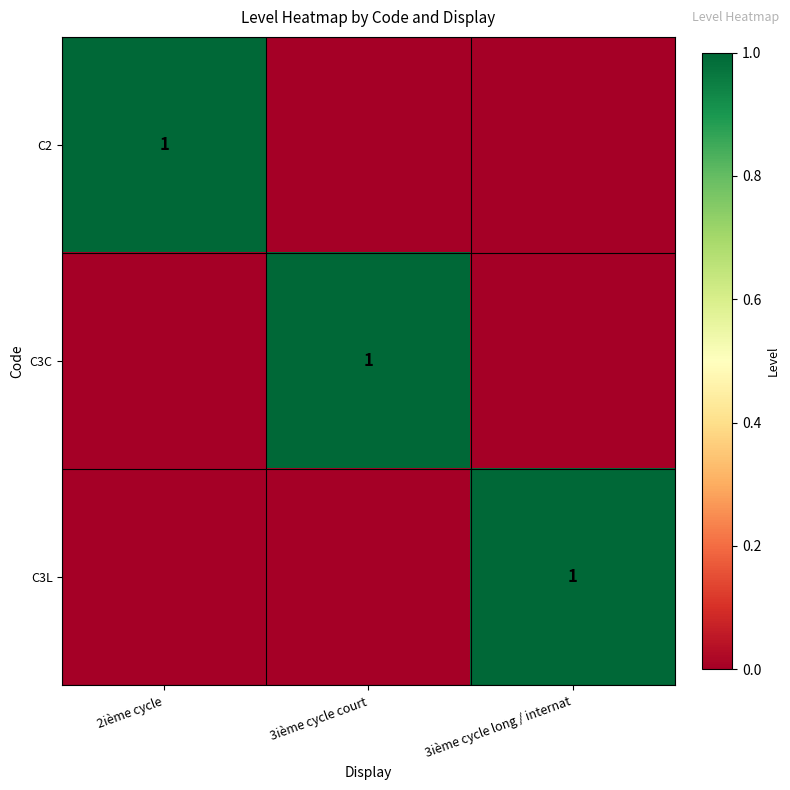

The value of C3C at 3ième cycle court is 2. True or false?

False